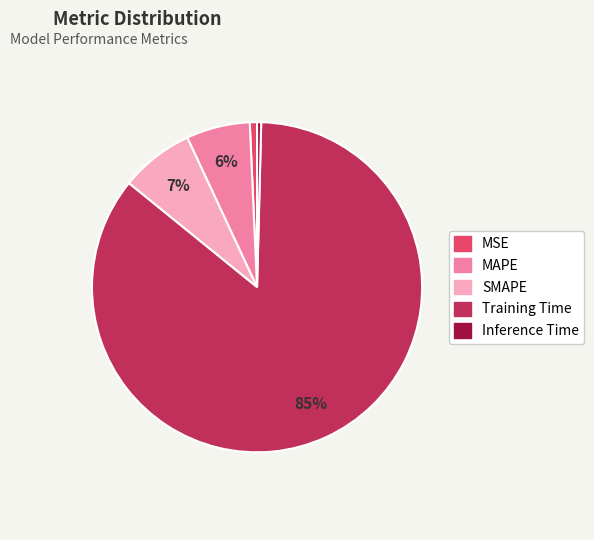

What is the largest slice in the pie chart?

Training Time